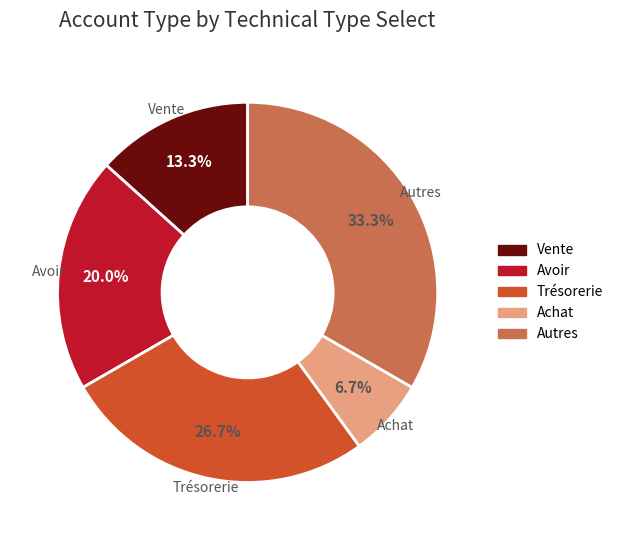

True or false: Avoir accounts for 7% of the total.

False